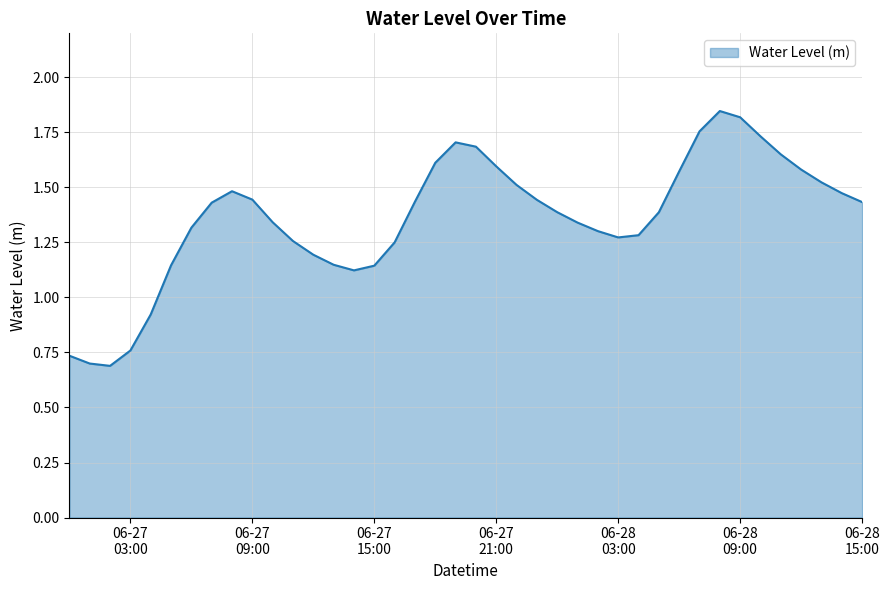

Is this an area chart (filled region under the line)?

Yes